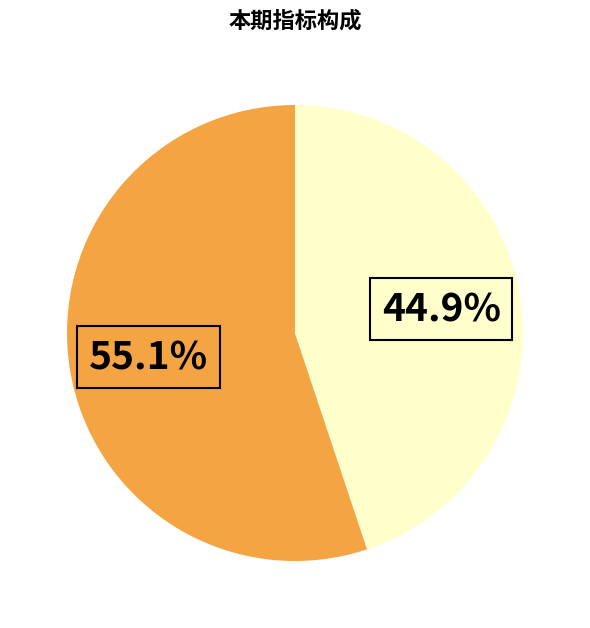

Is there any slice that represents more than half of the pie?

Yes